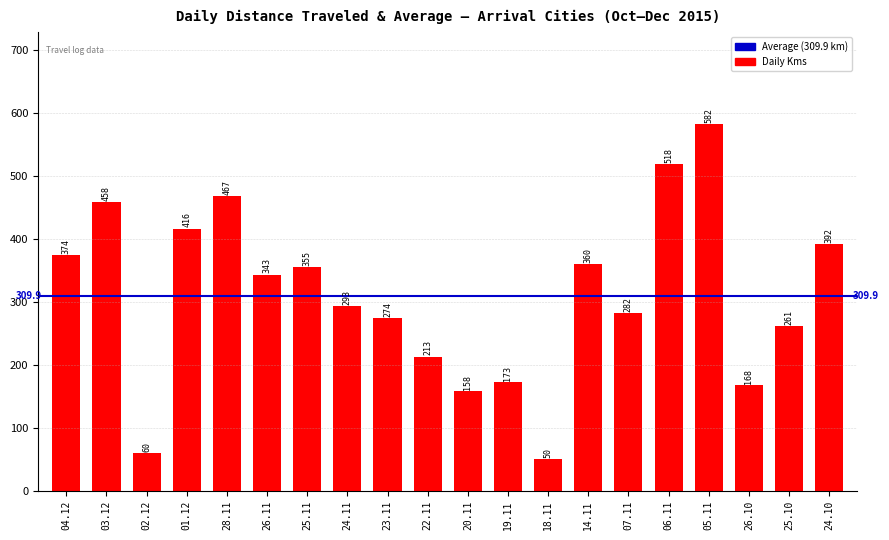

Between 25.10 and 02.12, which is larger?

25.10